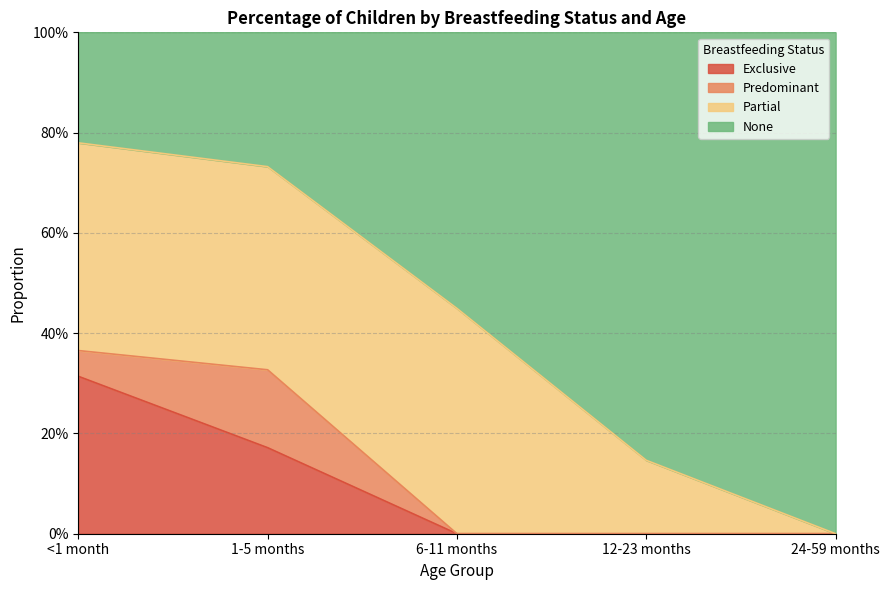

Does the chart have visible grid lines?

Yes